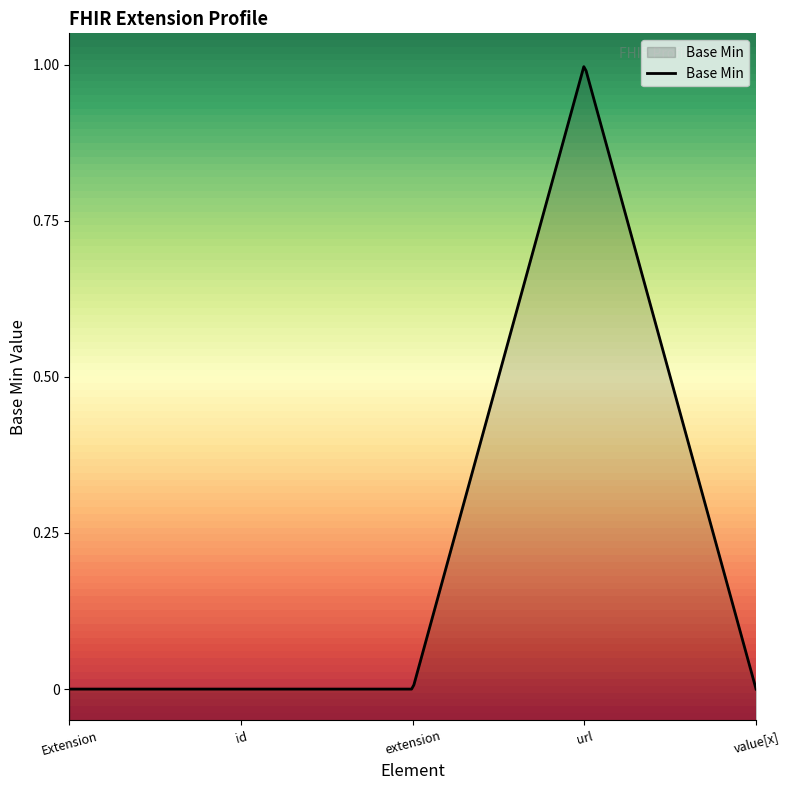

Reading left to right, extract all data points from this chart.

Extension=0	Extension.id=0	Extension.extension=0	Extension.url=1	Extension.value[x]=0